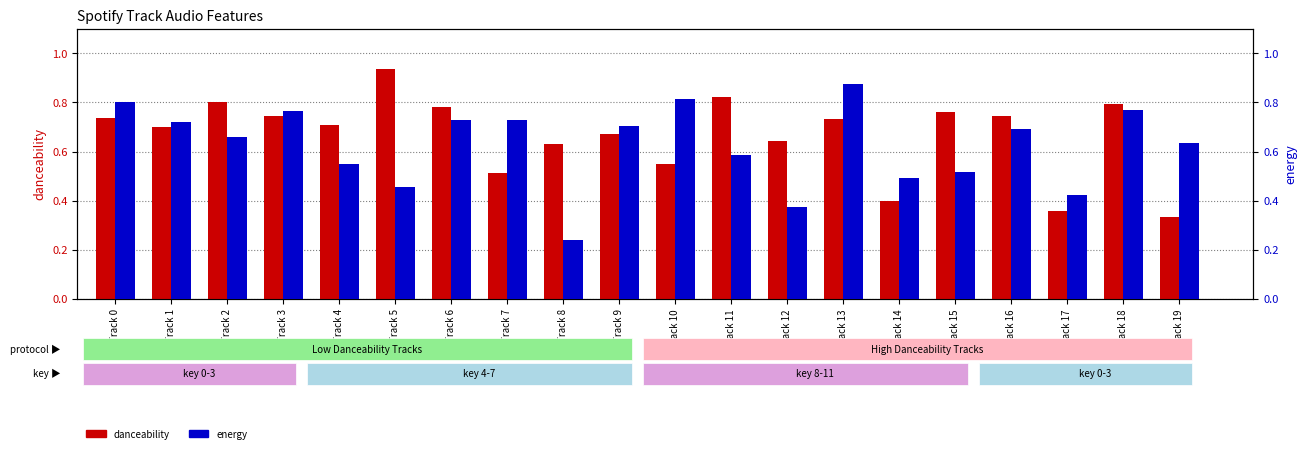

True or false: danceability has a value of 0.2 at Track 8.

False